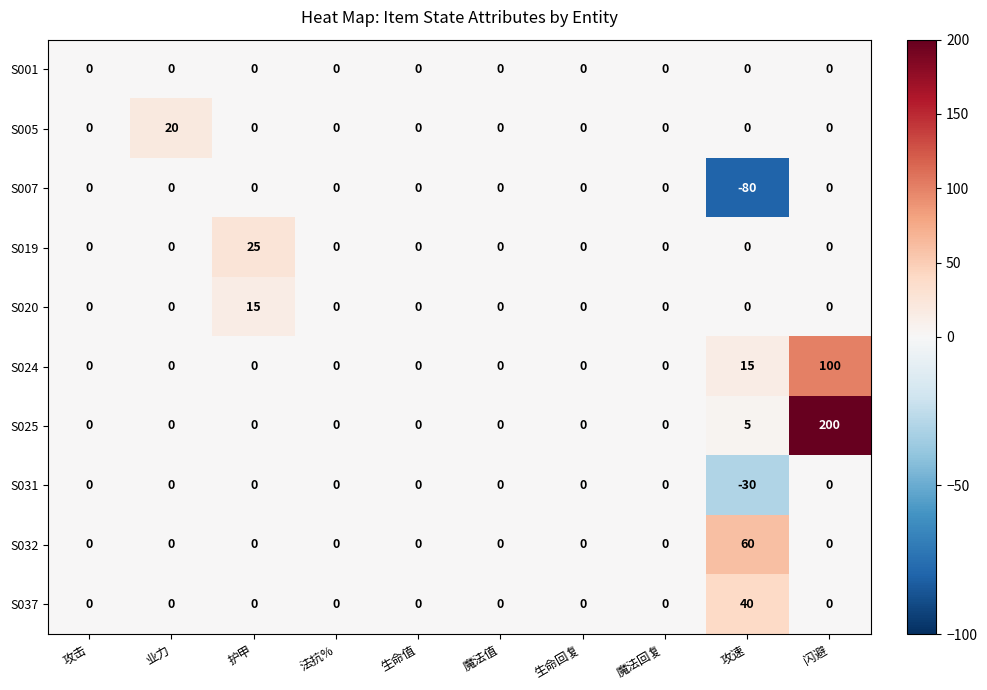

How many series are shown in this chart?

10